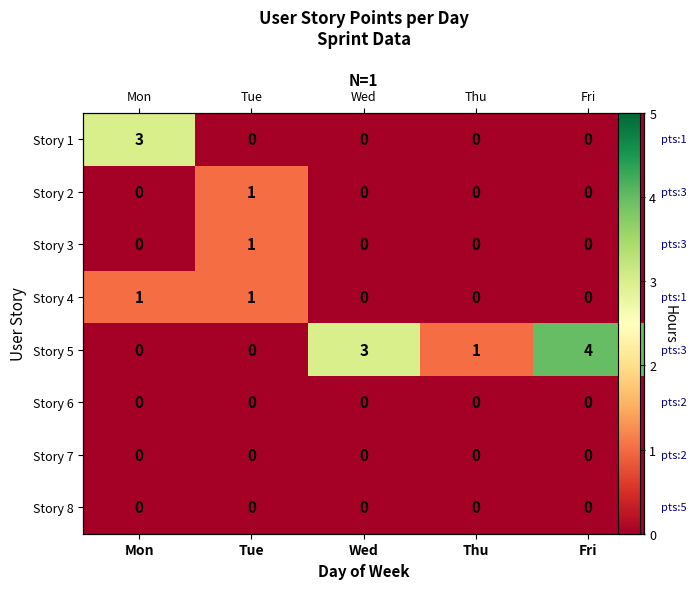

At Thu, list the series in order from largest to smallest.

Story 5, Story 1, Story 2, Story 3, Story 4, Story 6, Story 7, Story 8